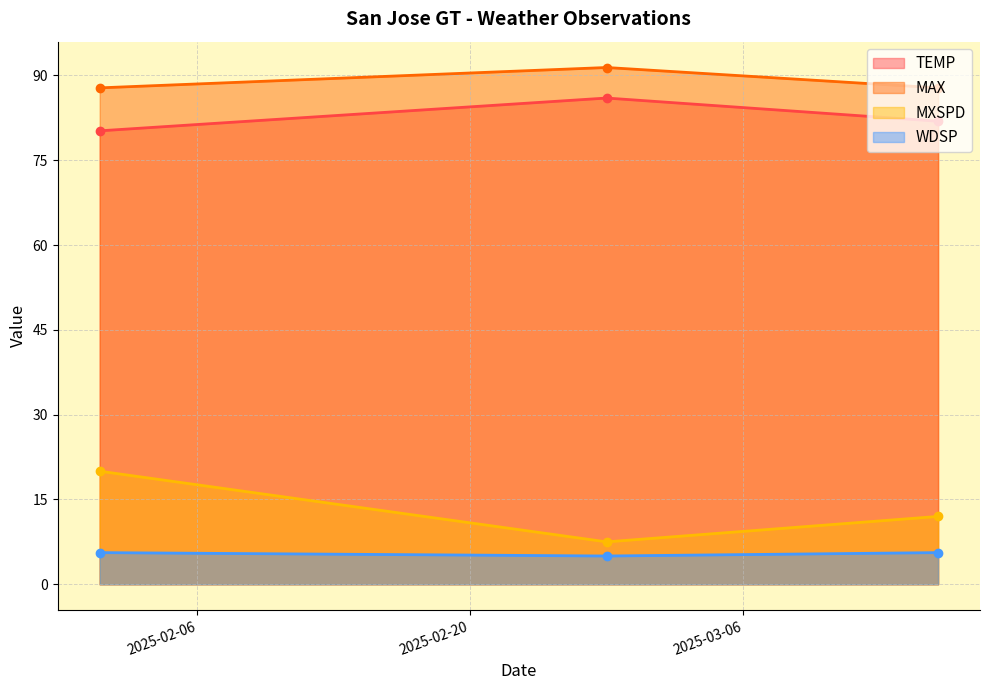

Is the value of WDSP at 2025-03-16 greater than the value of MXSPD at 2025-02-01?

No